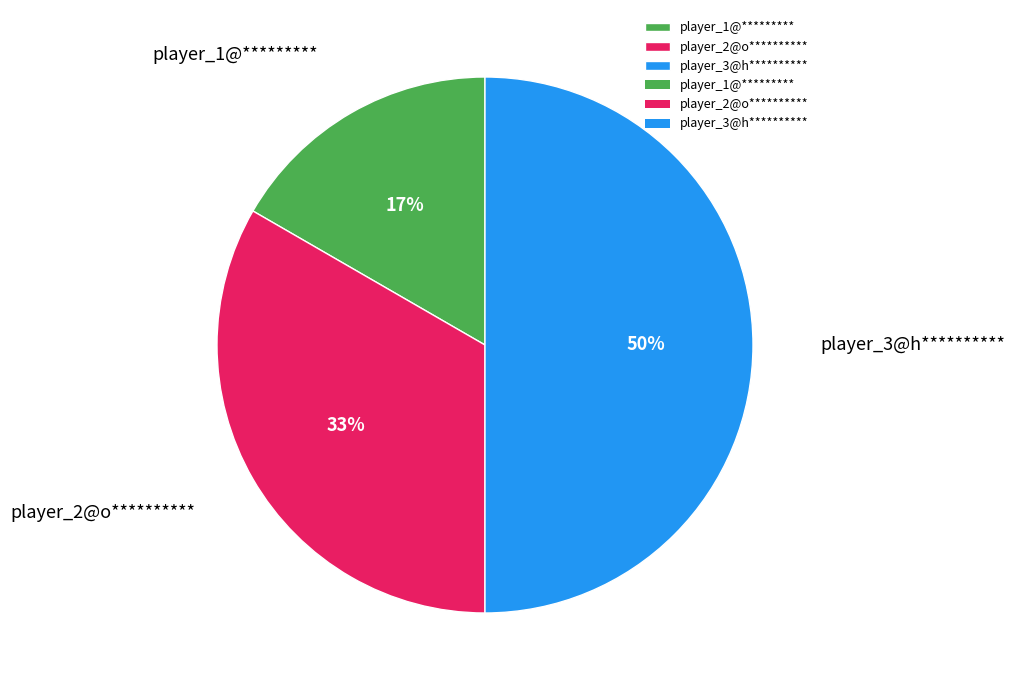

Between player_3@h********** and player_2@o**********, which is larger?

player_3@h**********